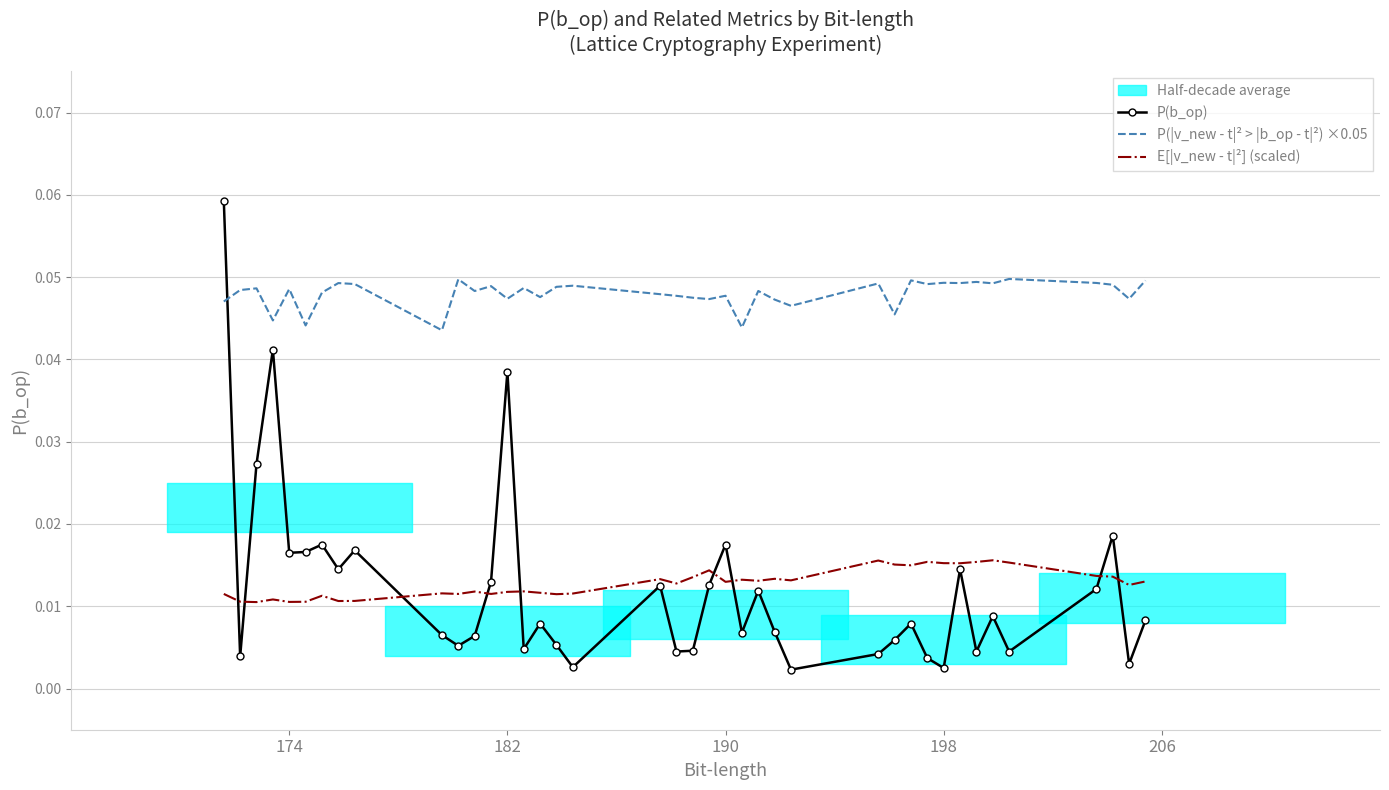

Which series has the largest total across all categories?

P(|v_new - t|² > |b_op - t|²) ×0.05